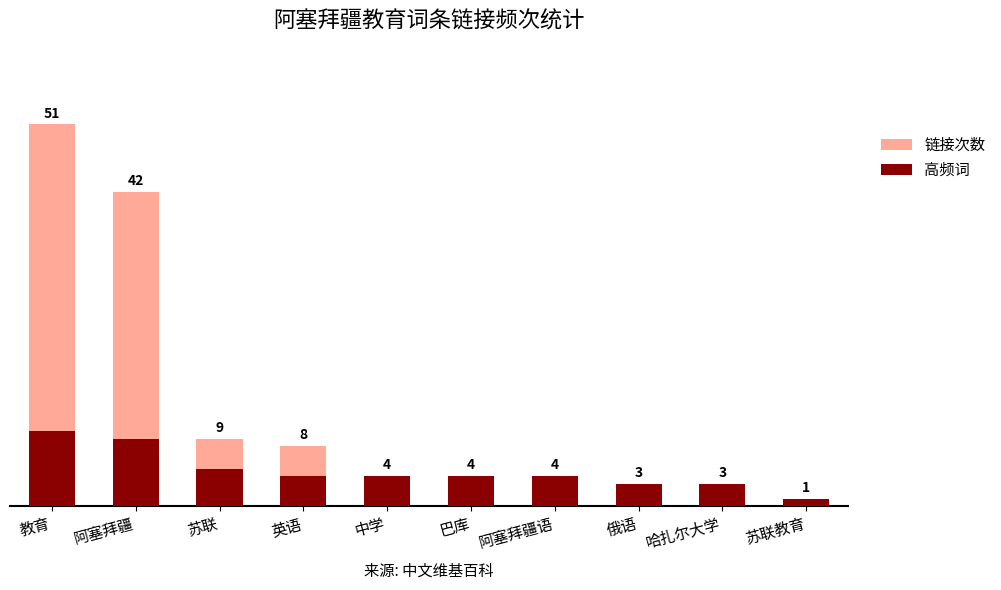

What is the difference between the second highest and minimum values in the 链接次数 series?

41